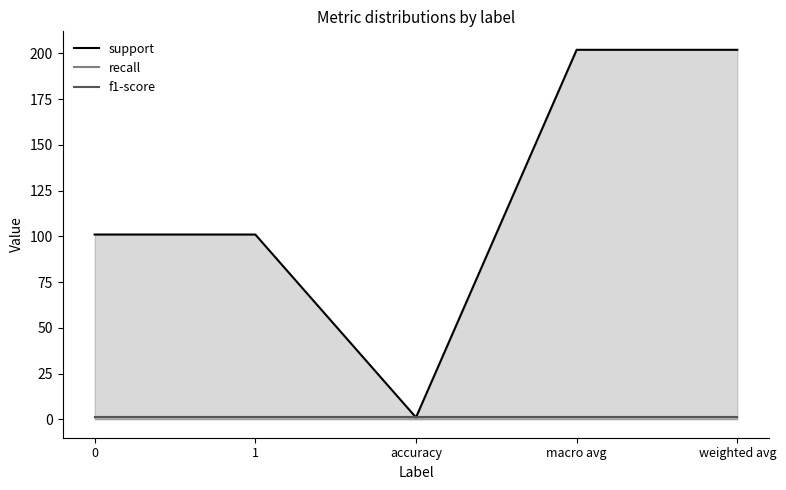

At macro avg, list the series in order from smallest to largest.

recall, f1-score, support